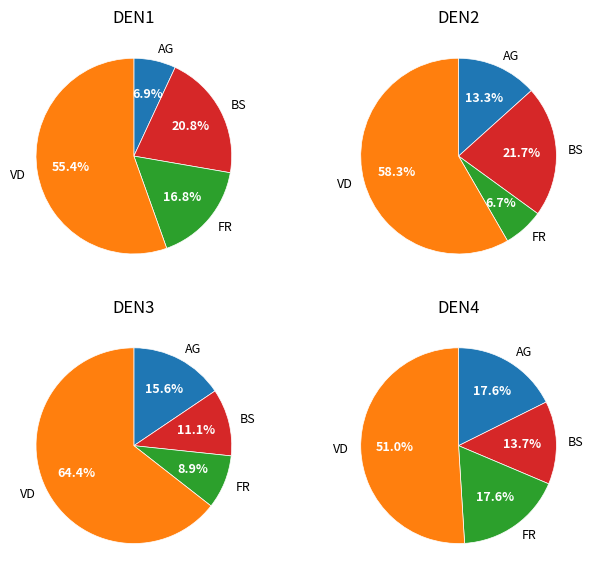

Does 13 represent more than half of the total?

No